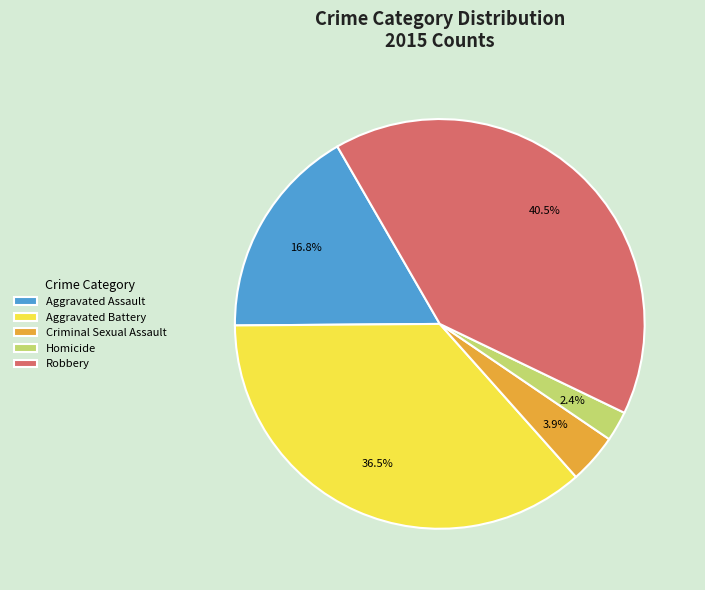

Which has a higher value, Aggravated Assault or Robbery?

Robbery